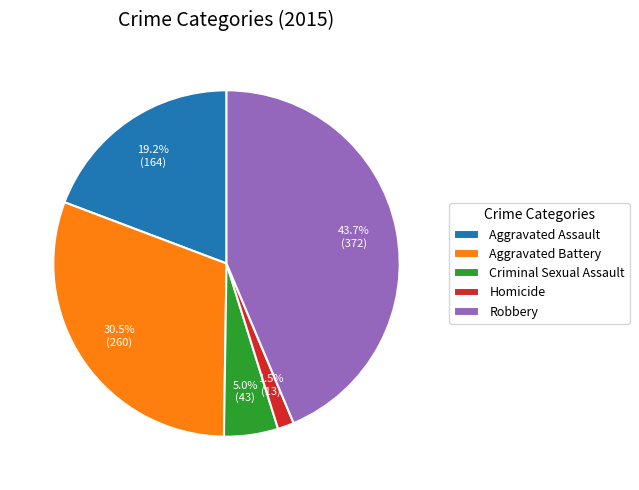

Rank the categories by value from highest to lowest.

Robbery, Aggravated Battery, Aggravated Assault, Criminal Sexual Assault, Homicide